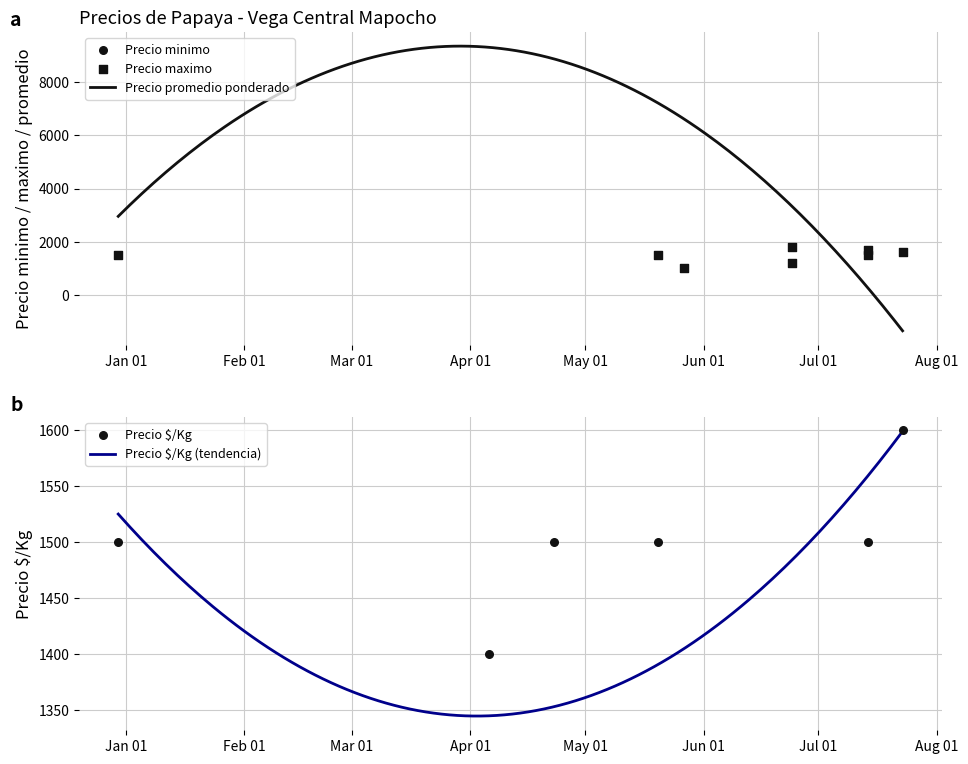

What is the minimum value for Precio promedio ponderado?

-1341.2